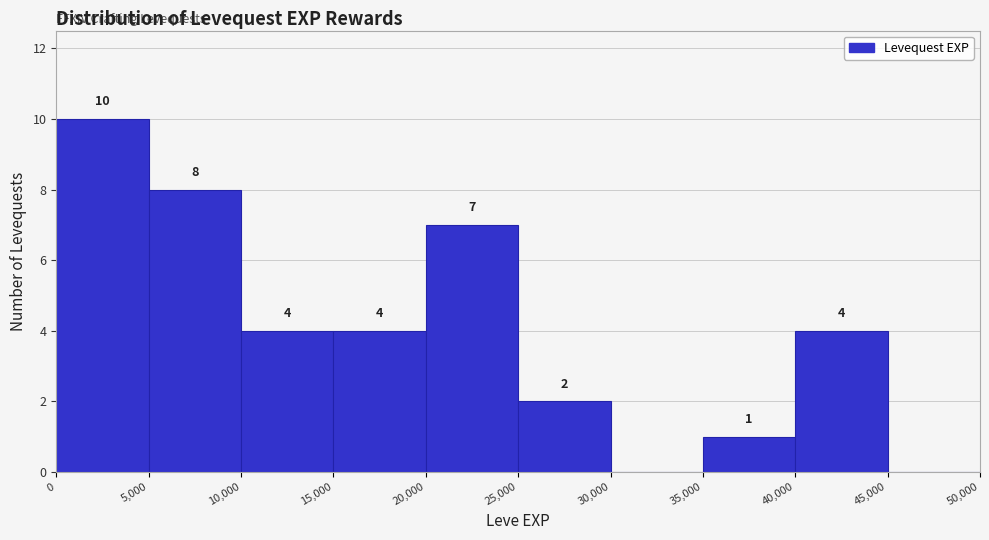

Which range on the x-axis has the tallest bar?

0 to 5,000